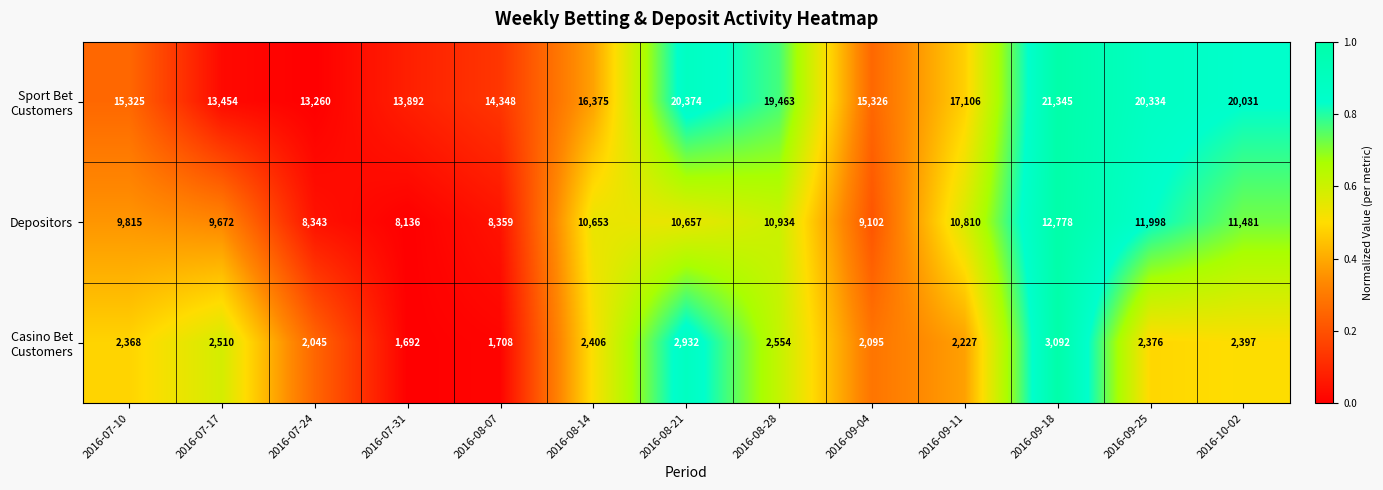

What is the spread (max minus min) of values at 2016-09-18?

18253